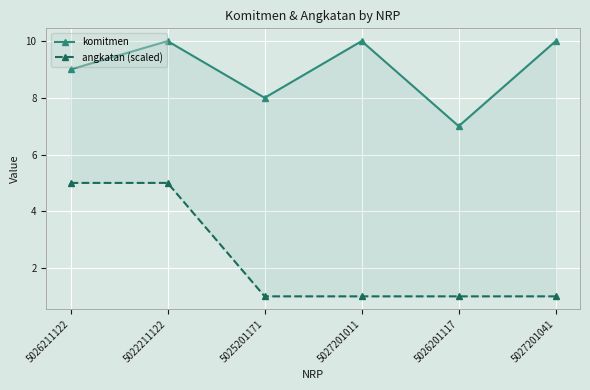

Which series changed the most between 5022211122 and 5025201171?

angkatan (scaled)